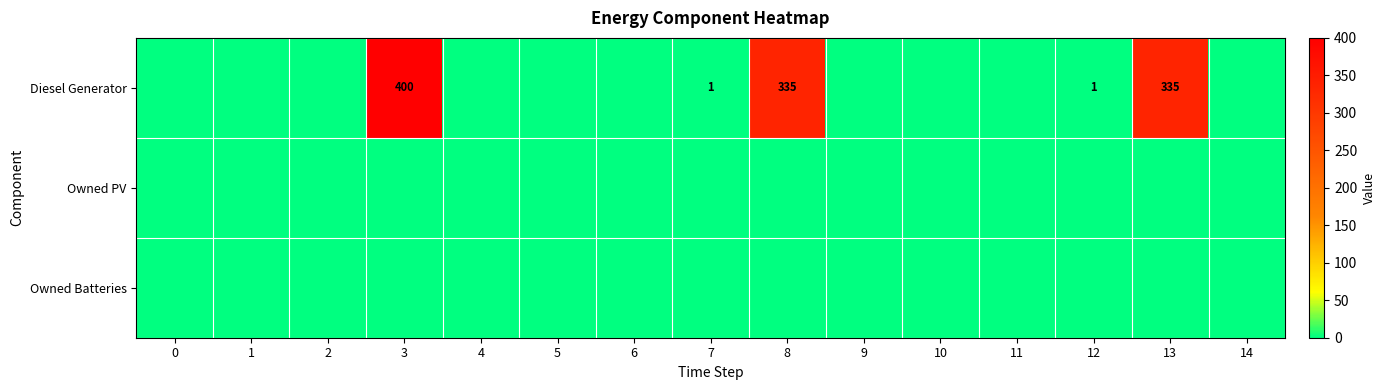

Is the value of Owned Batteries at 13 greater than the value of Owned PV at 12?

No